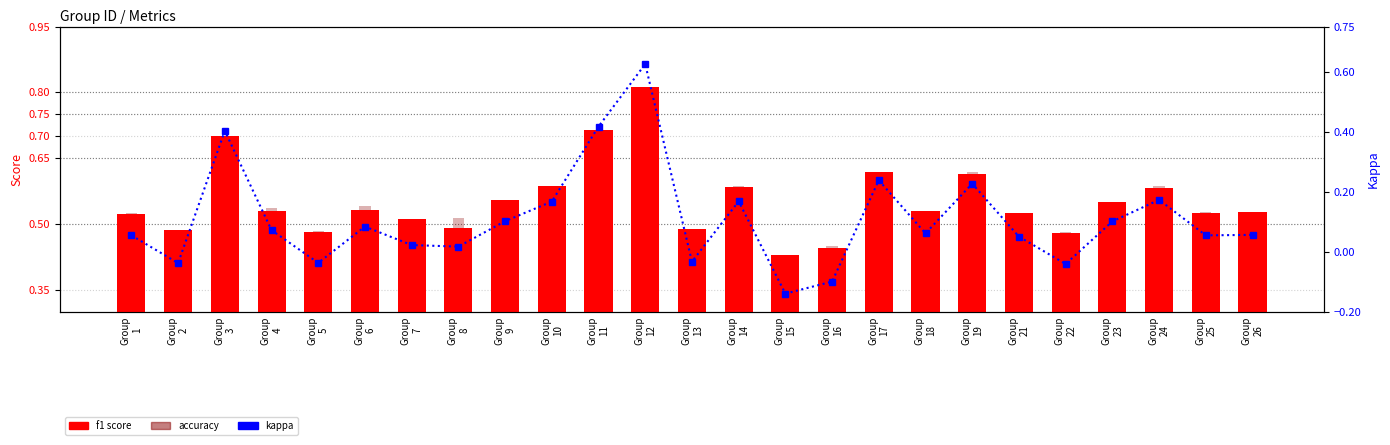

What is the minimum value for kappa?

-0.1